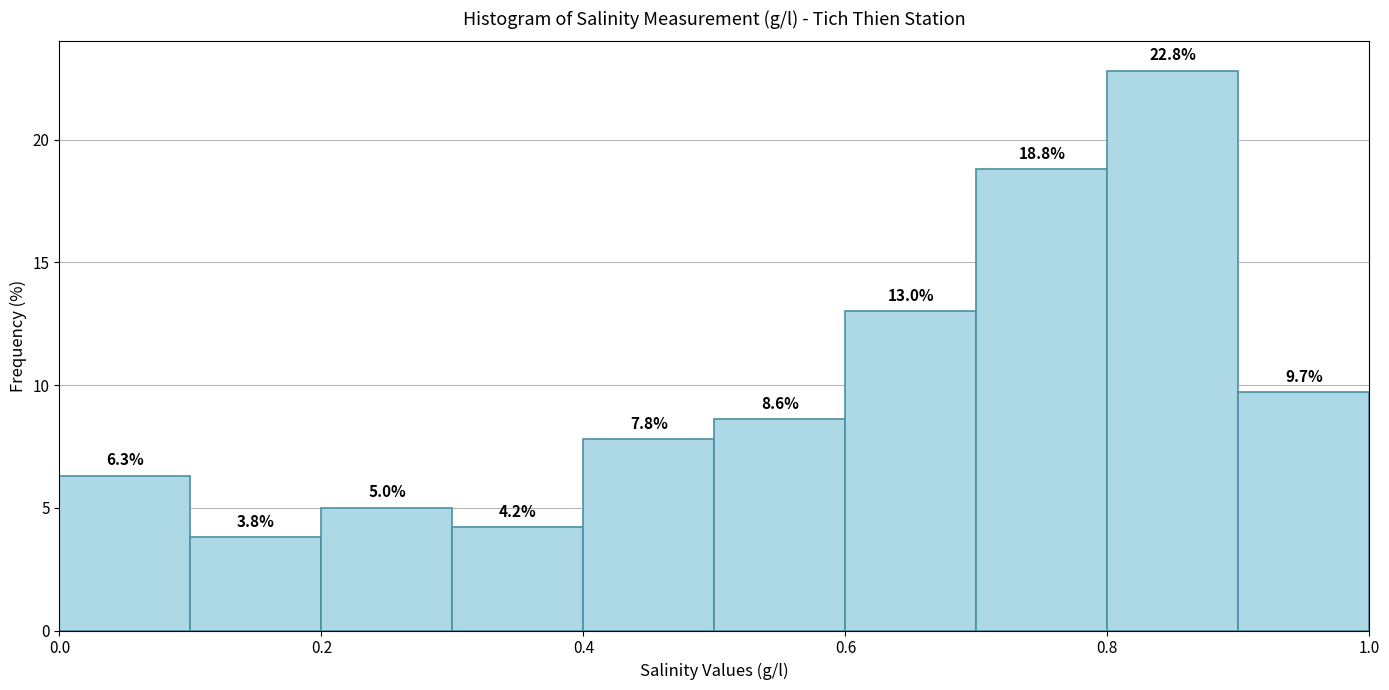

Over which range of the x-axis is the bar tallest?

0.8 to 0.9